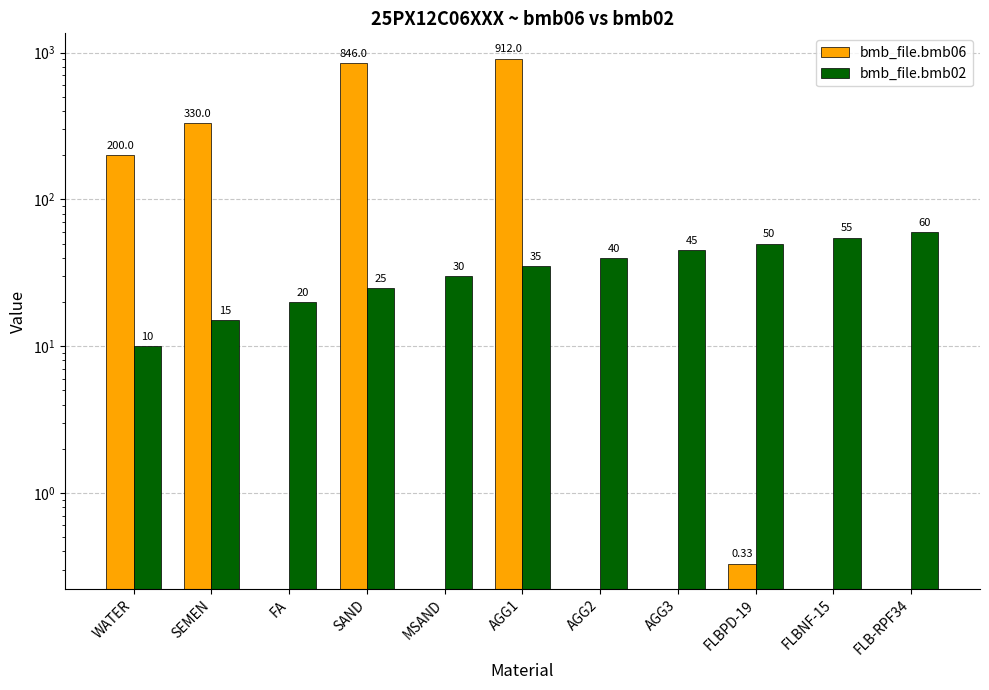

Which series has the widest spread of values?

bmb_file.bmb06